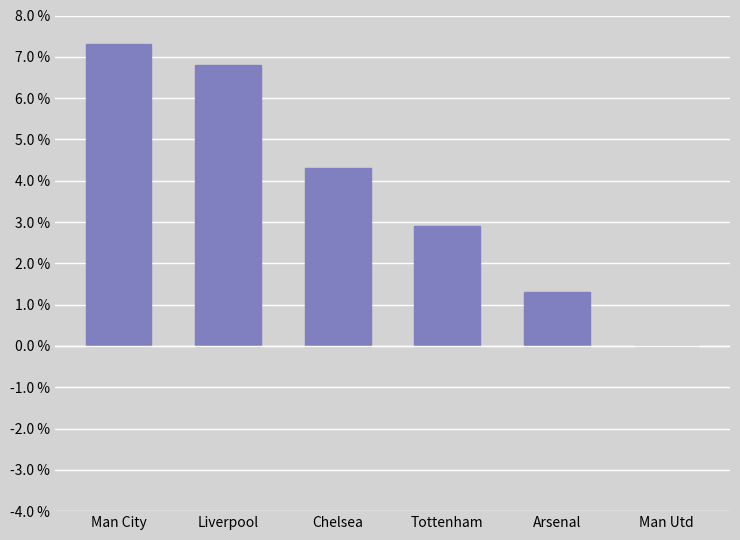

Reading right to left, what are all the values shown in this chart?

Man Utd=0	Arsenal=13	Tottenham=29	Chelsea=43	Liverpool=68	Man City=73